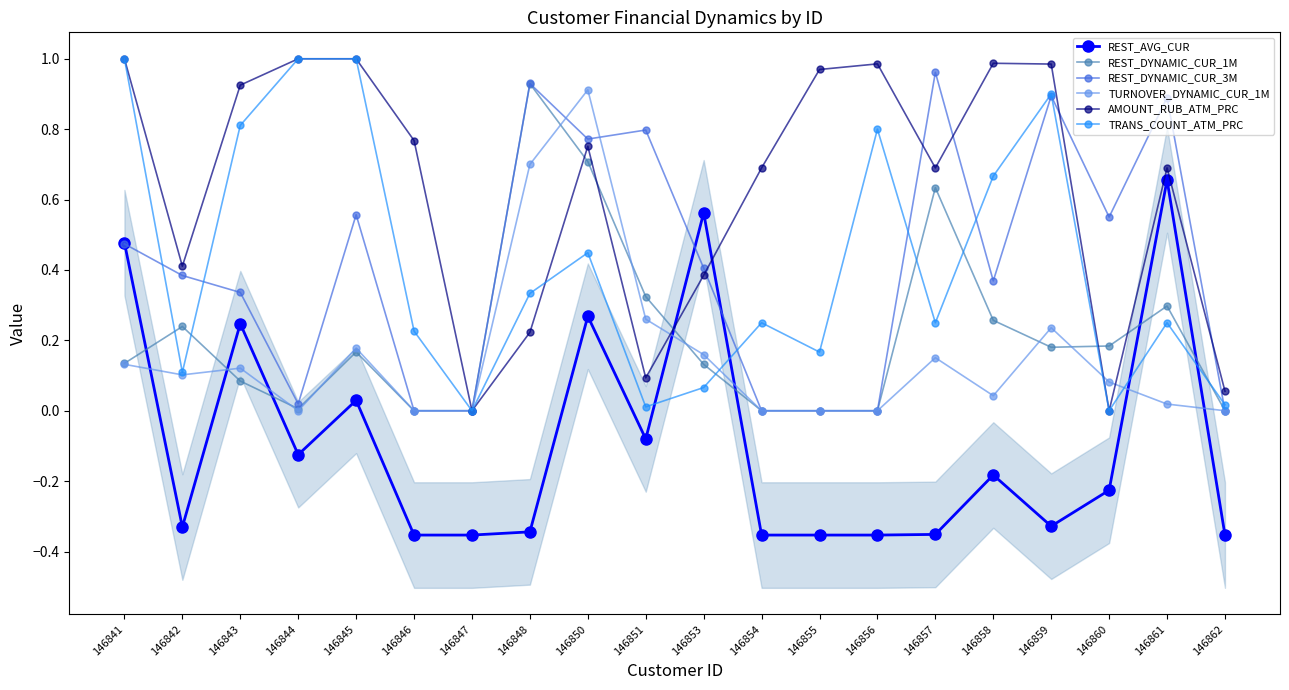

What is the difference between the highest and lowest values at 146842?

0.7